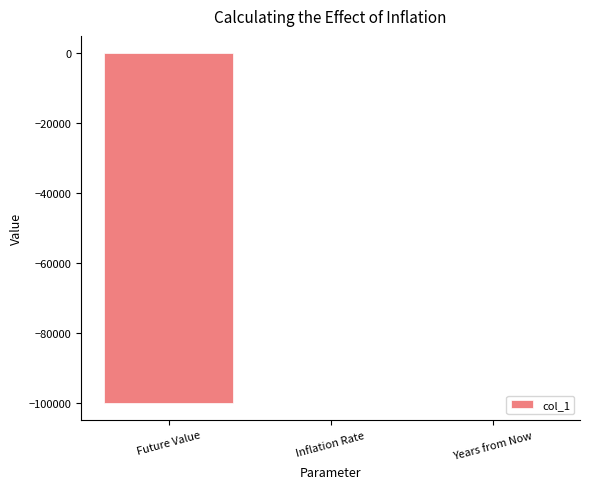

Are the bars horizontal?

No